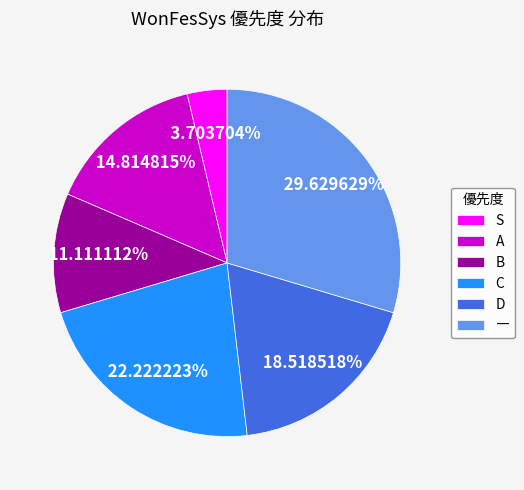

What percentage is the B slice, to the nearest percent?

11%